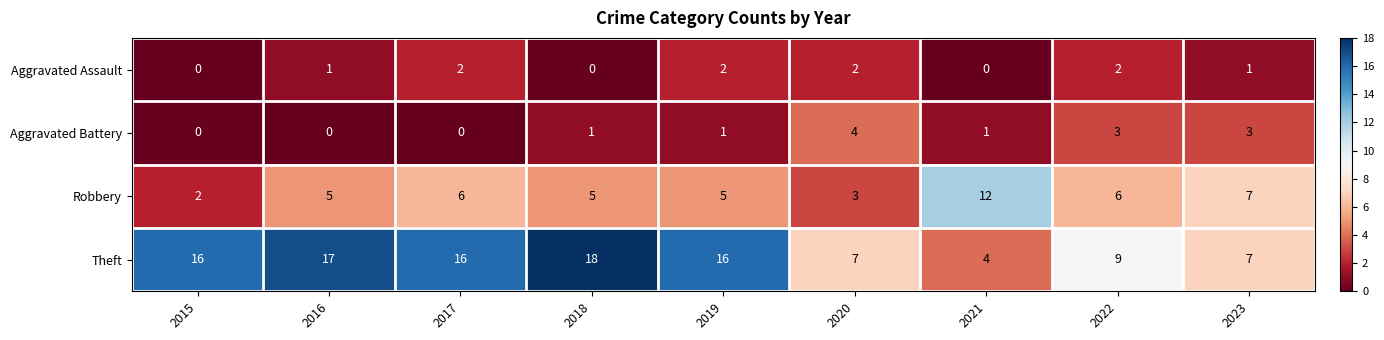

Is the value of Aggravated Assault at 2022 greater than the value of Aggravated Battery at 2015?

Yes